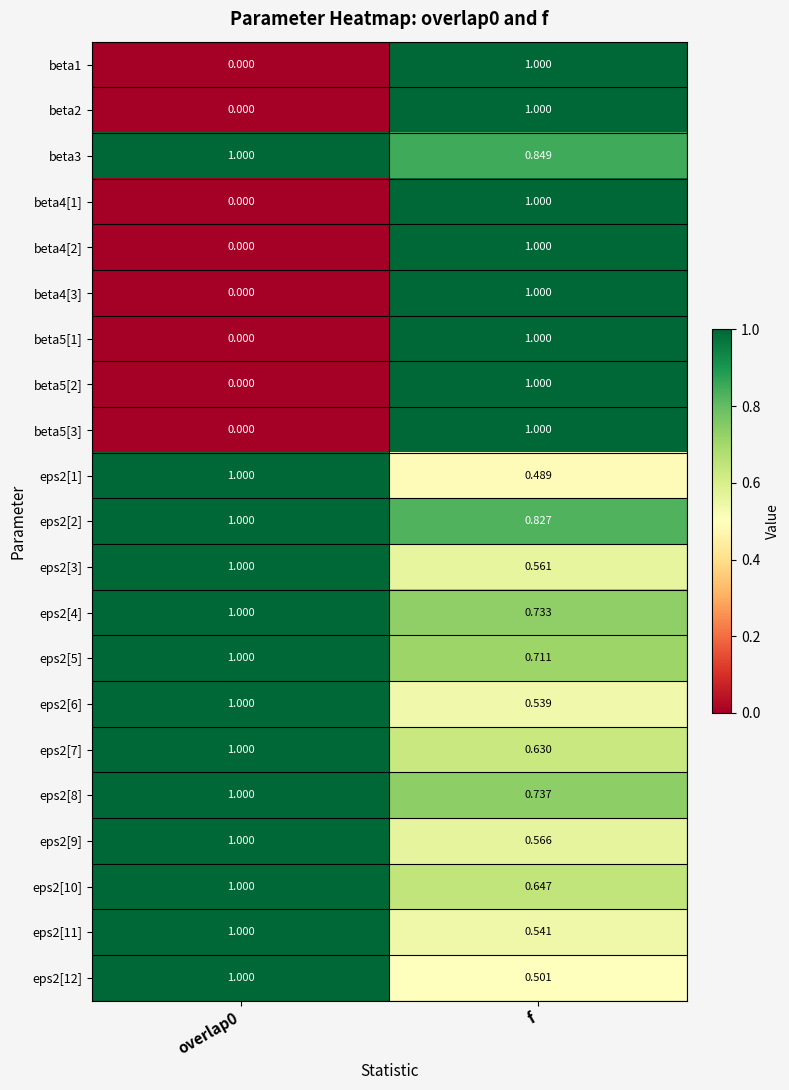

At which category is the sum across all series the highest?

f